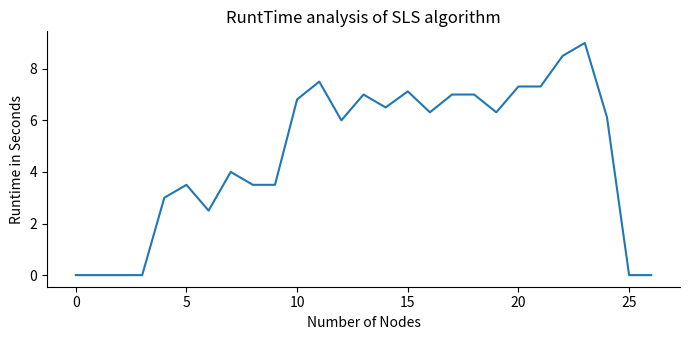

What is the maximum value shown in the chart?

9.0